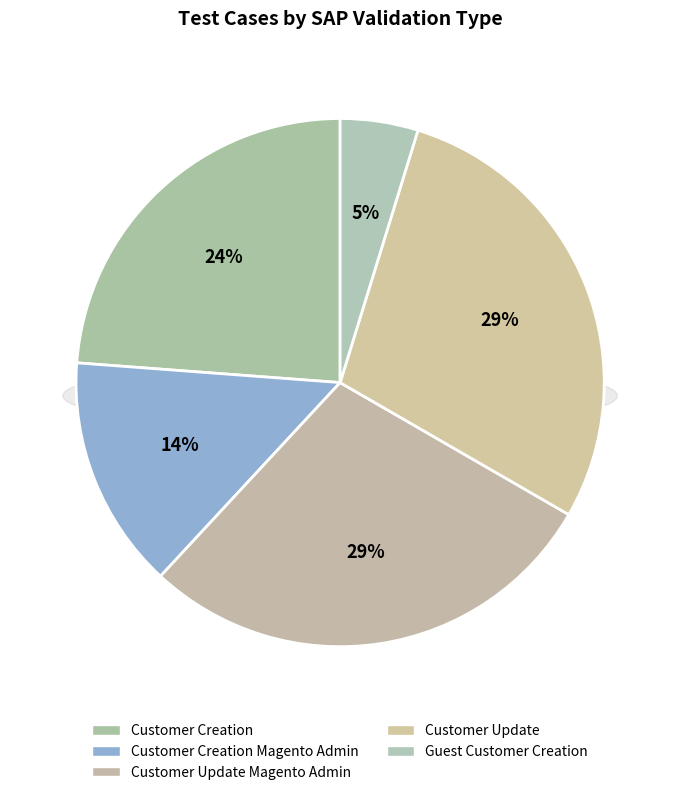

How many segments does this pie chart have?

5